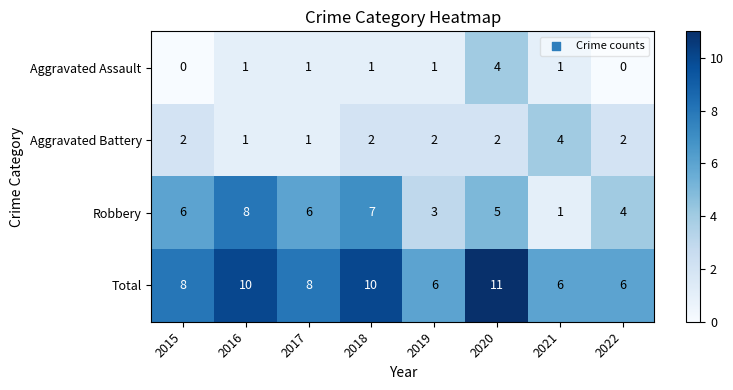

Between 2017 and 2018, which series saw the biggest shift?

Total